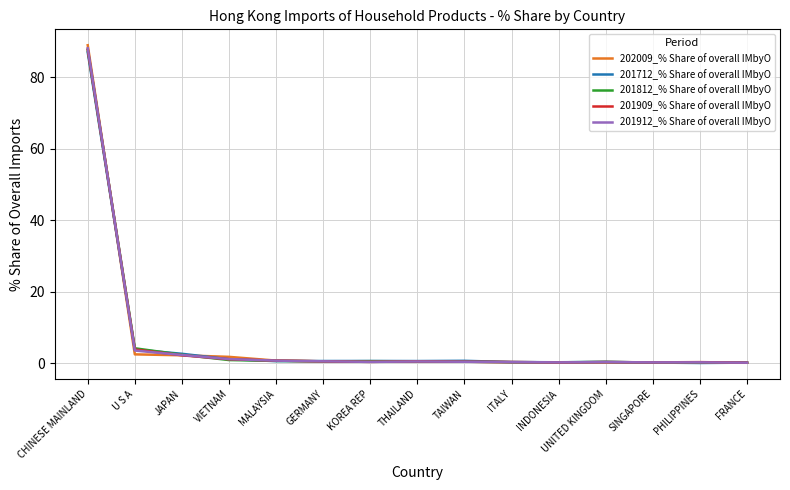

What is the difference between the maximum and minimum values in the 201712_% Share of overall IMbyO series?

86.8